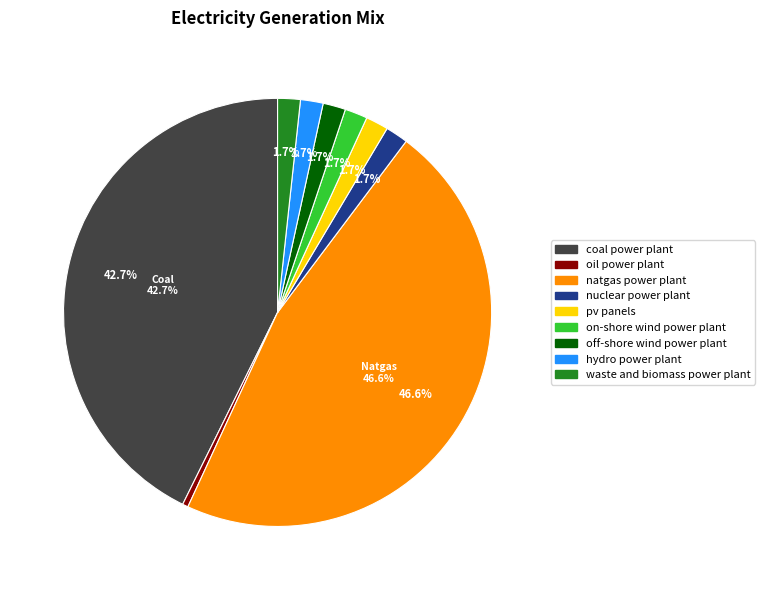

To the nearest percent, what is the difference between the largest and smallest slice percentages?

46%